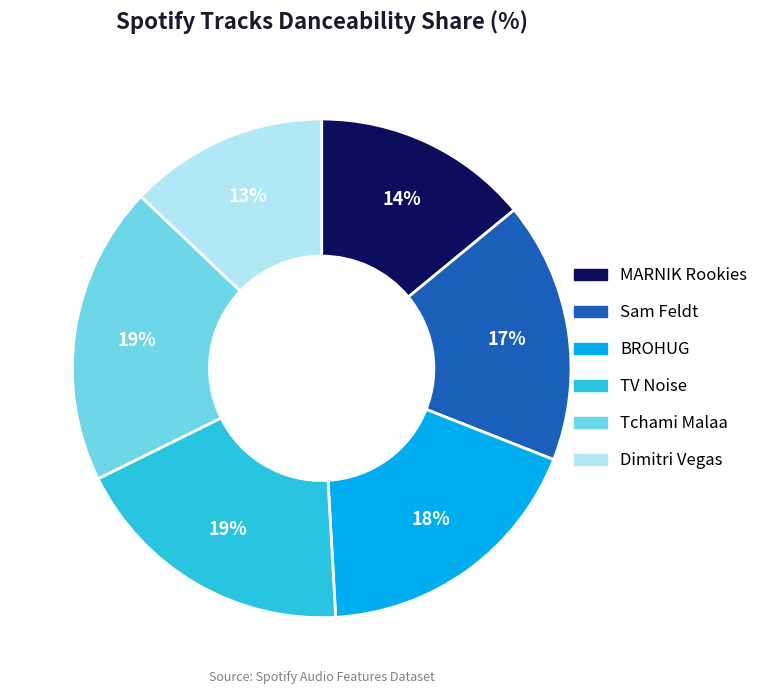

Is there a majority slice in this chart?

No